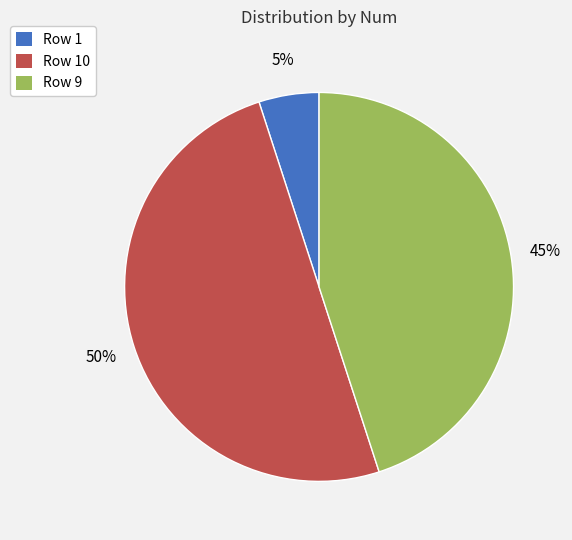

How many slices are in this pie chart?

3